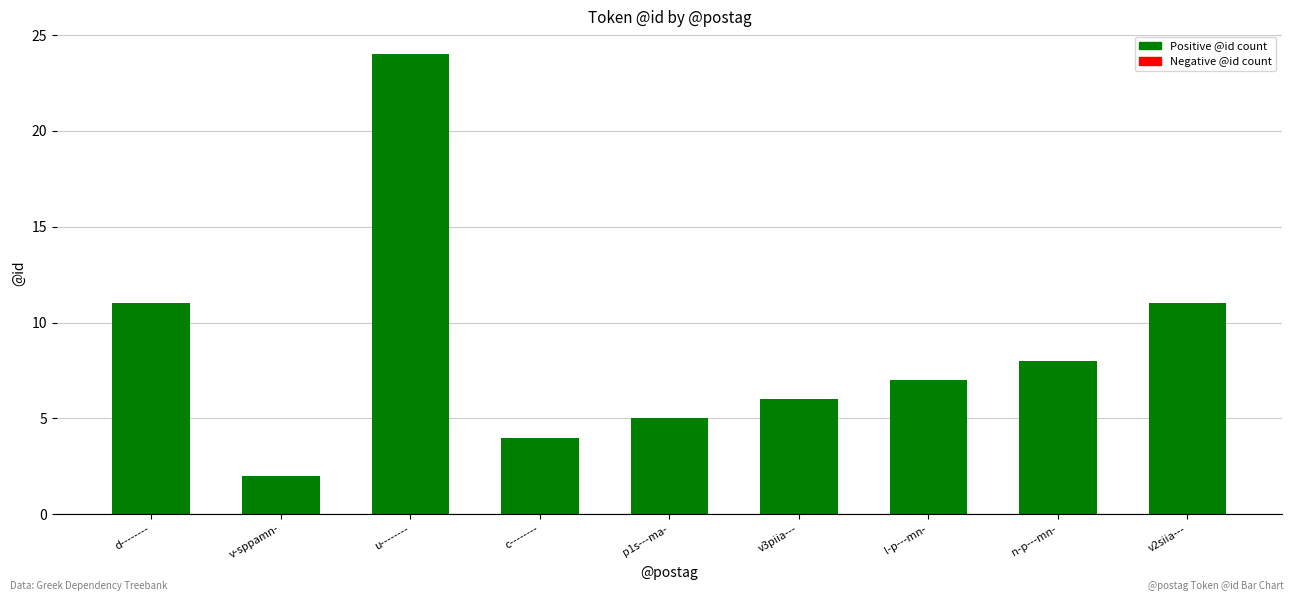

Is it true that the value at v3piia--- is 4?

False